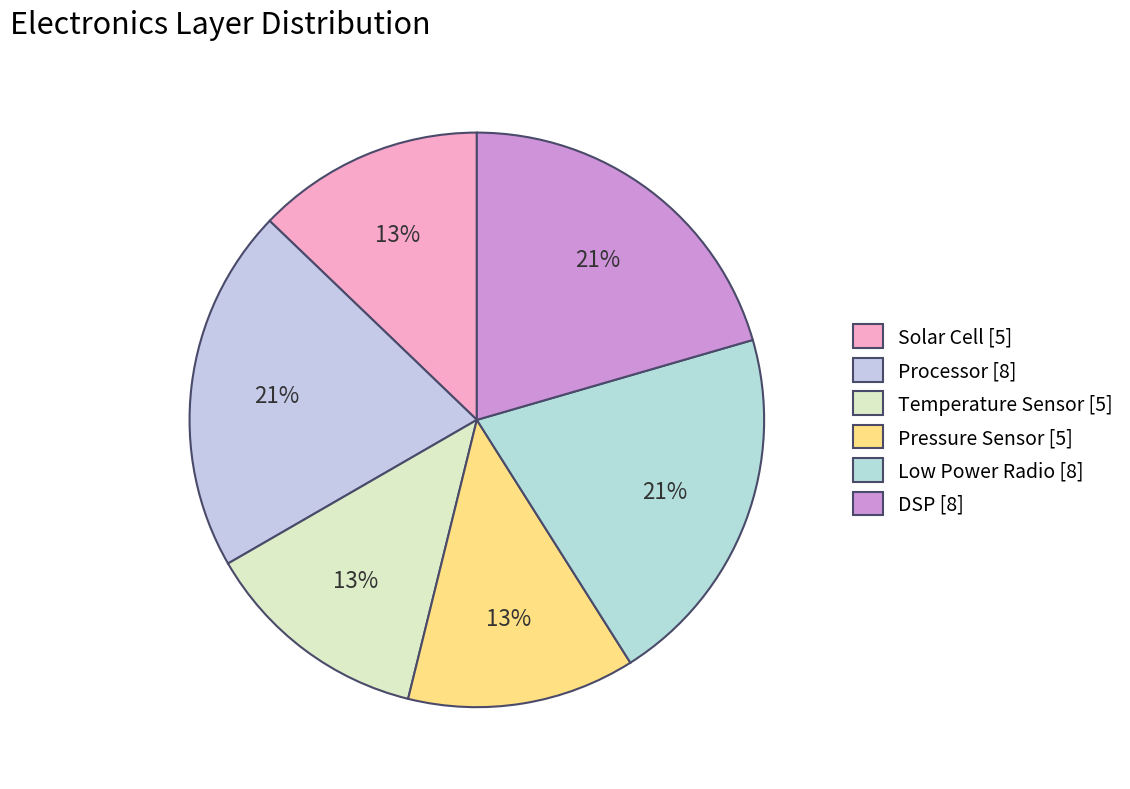

Does any single category account for the majority?

No